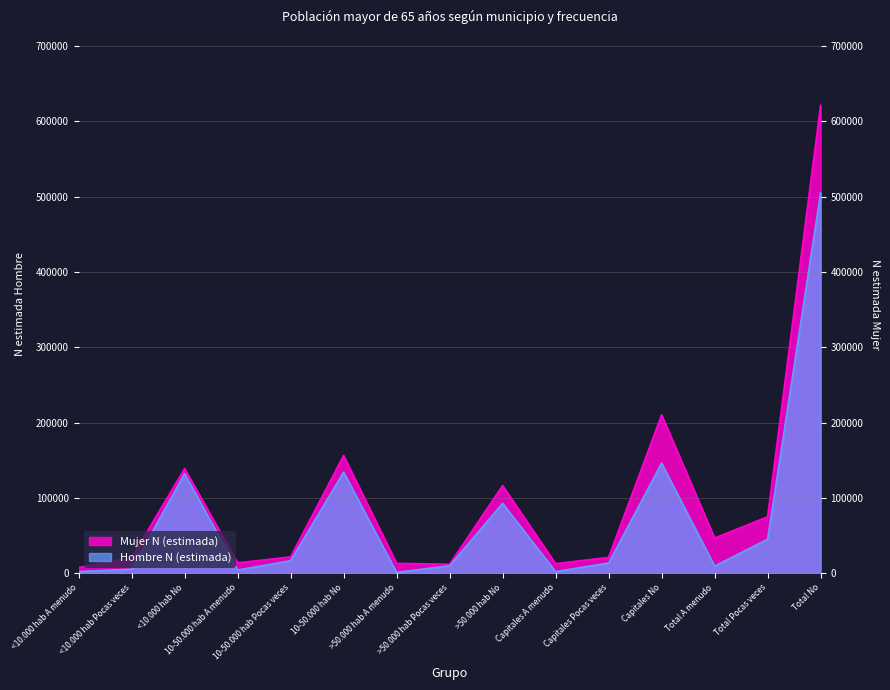

What is the value of the Mujer N (estimada) point at the 6th from the left?

156207